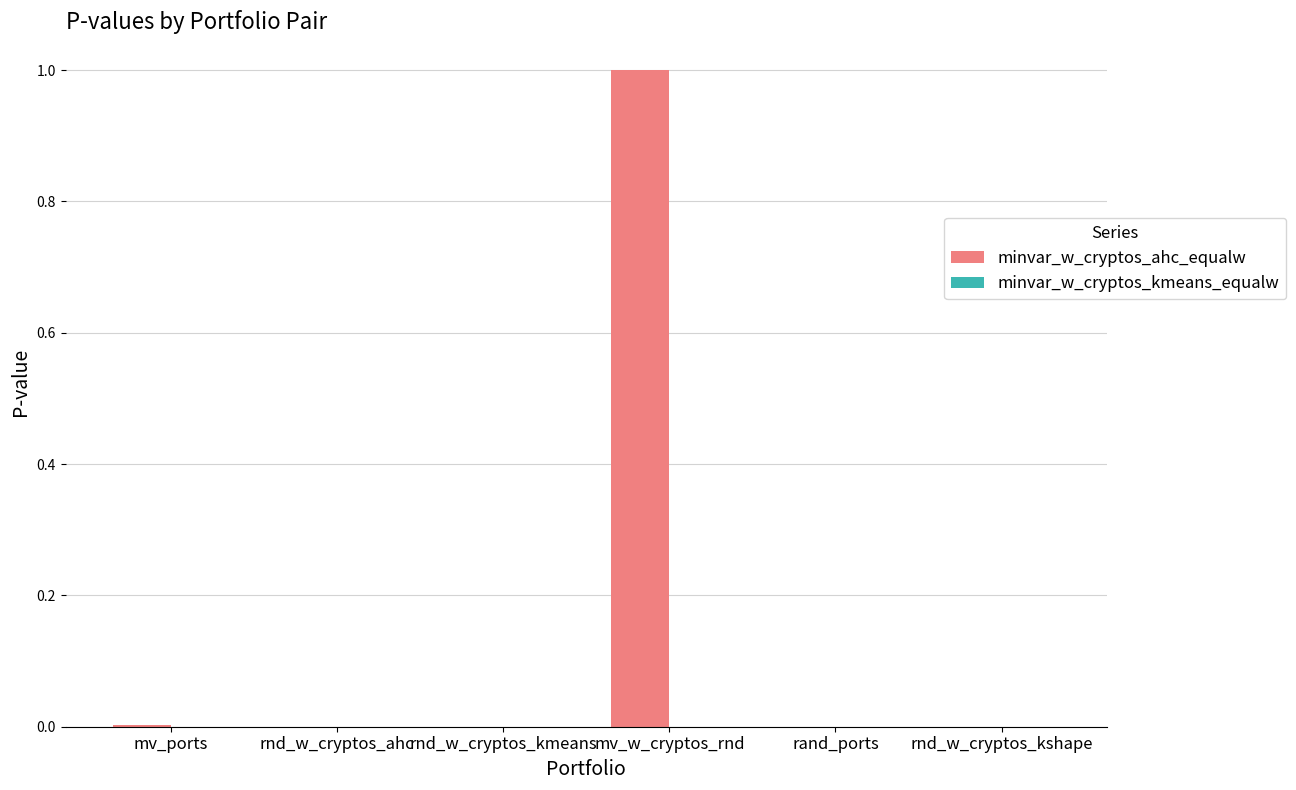

What is the maximum value shown in the chart?

1.0